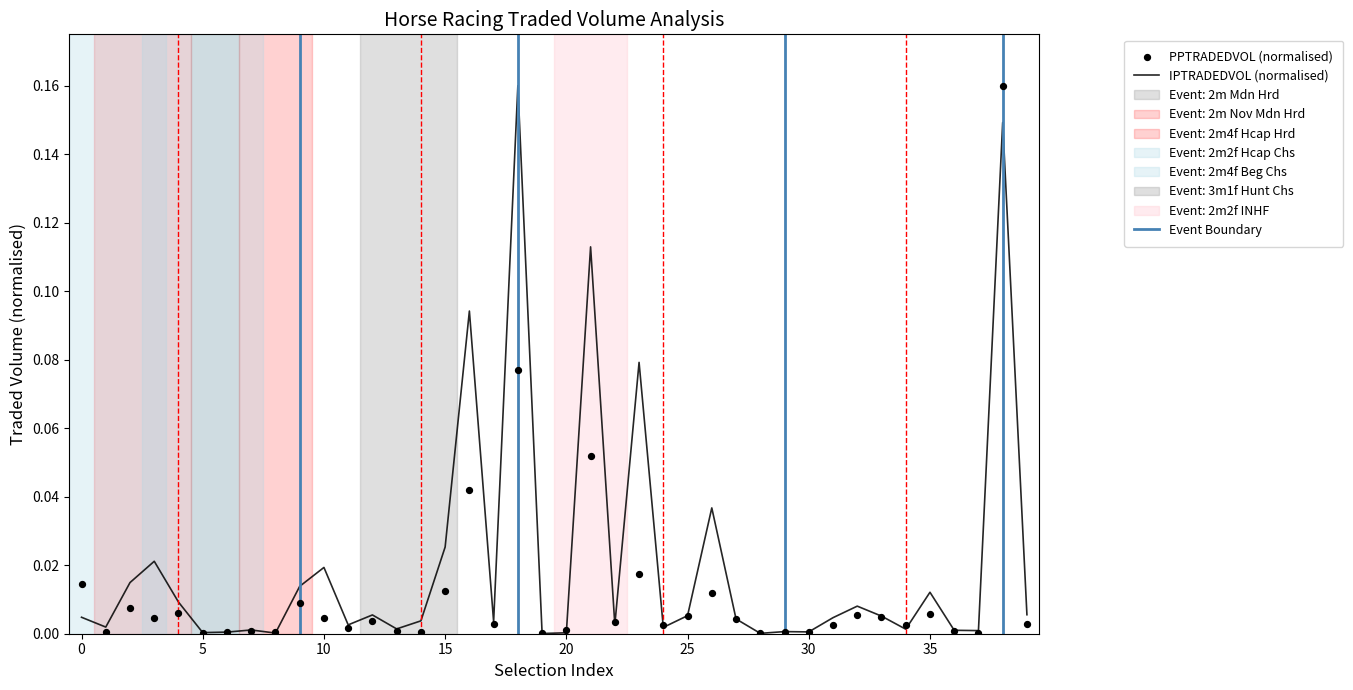

Which series has the widest spread of Y values?

IPTRADEDVOL